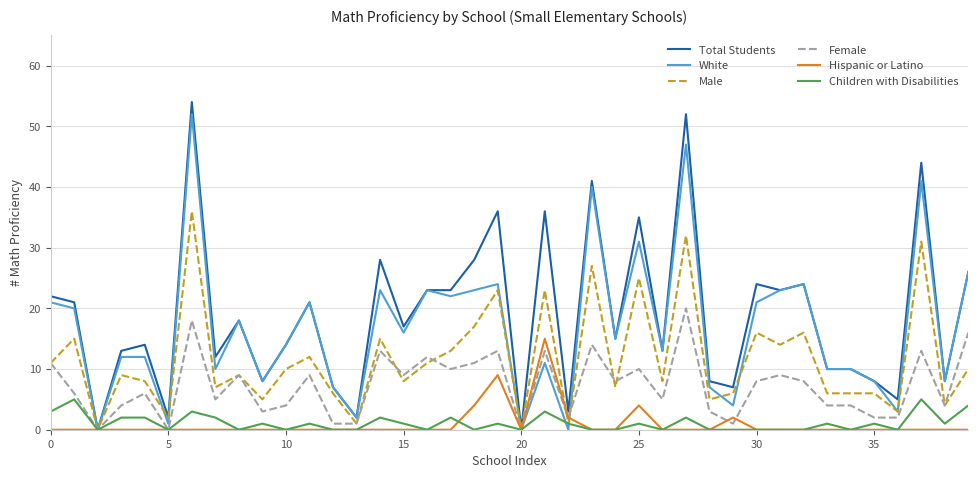

Reading left to right, transcribe all the data shown in this chart.

Total Students: 22	21	0	13	14	2	54	12	18	8	14	21	7	2	28	17	23	23	28	36	0	36	3	41	15	35	13	52	8	7	24	23	24	10	10	8	5	44	8	26
White: 21	20	0	12	12	1	52	10	18	8	14	21	7	2	23	16	23	22	23	24	0	11	0	40	15	31	13	47	7	4	21	23	24	10	10	8	3	41	8	26
Male: 11	15	0	9	8	2	36	7	9	5	10	12	6	1	15	8	11	13	17	23	0	23	1	27	7	25	8	32	5	6	16	14	16	6	6	6	3	31	4	10
Female: 11	6	0	4	6	0	18	5	9	3	4	9	1	1	13	9	12	10	11	13	0	13	2	14	8	10	5	20	3	1	8	9	8	4	4	2	2	13	4	16
Hispanic or Latino: 0	0	0	0	0	0	0	0	0	0	0	0	0	0	0	0	0	0	4	9	0	15	2	0	0	4	0	0	0	2	0	0	0	0	0	0	0	0	0	0
Children with Disabilities: 3	5	0	2	2	0	3	2	0	1	0	1	0	0	2	1	0	2	0	1	0	3	1	0	0	1	0	2	0	0	0	0	0	1	0	1	0	5	1	4